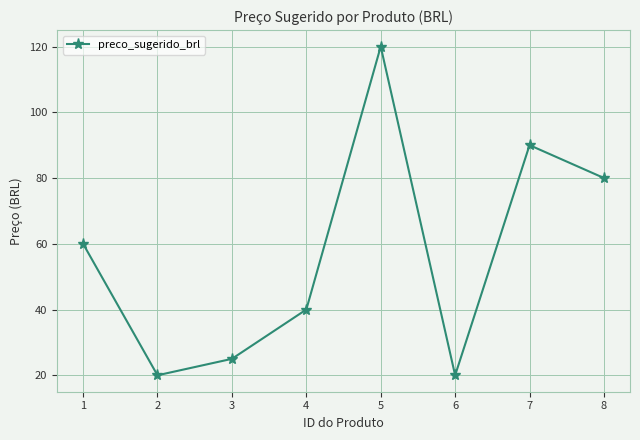

Does the chart have visible grid lines?

Yes